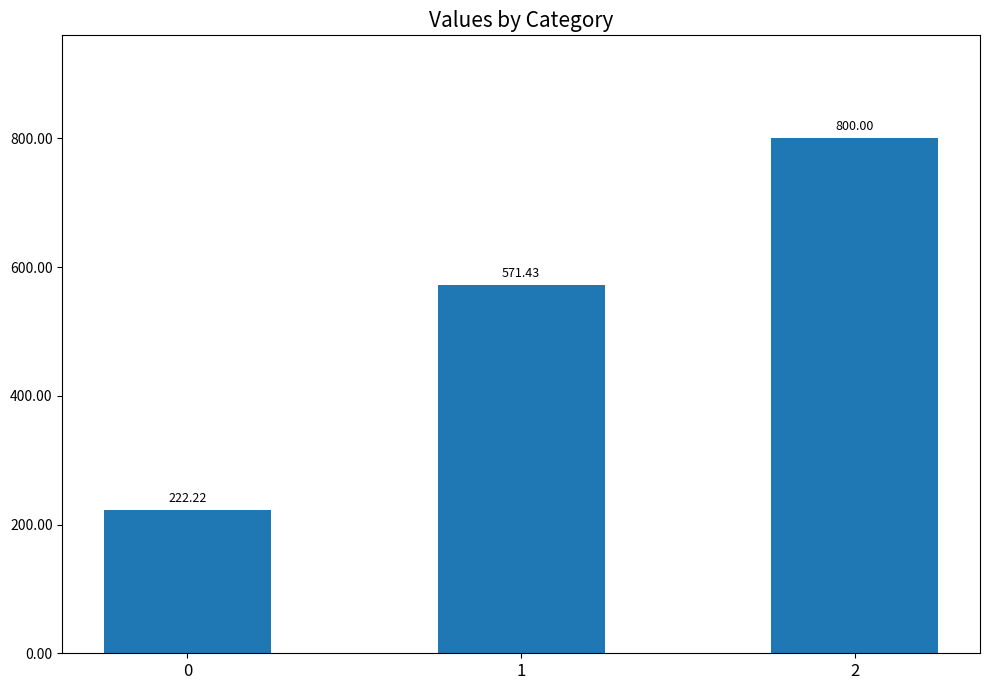

Approximately how many times larger is the value at 1 compared to 2?

0.7